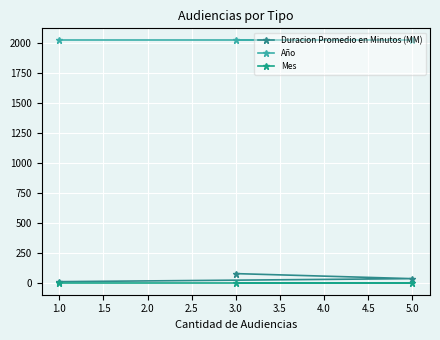

What is the total value across all series at 1.0?

2032